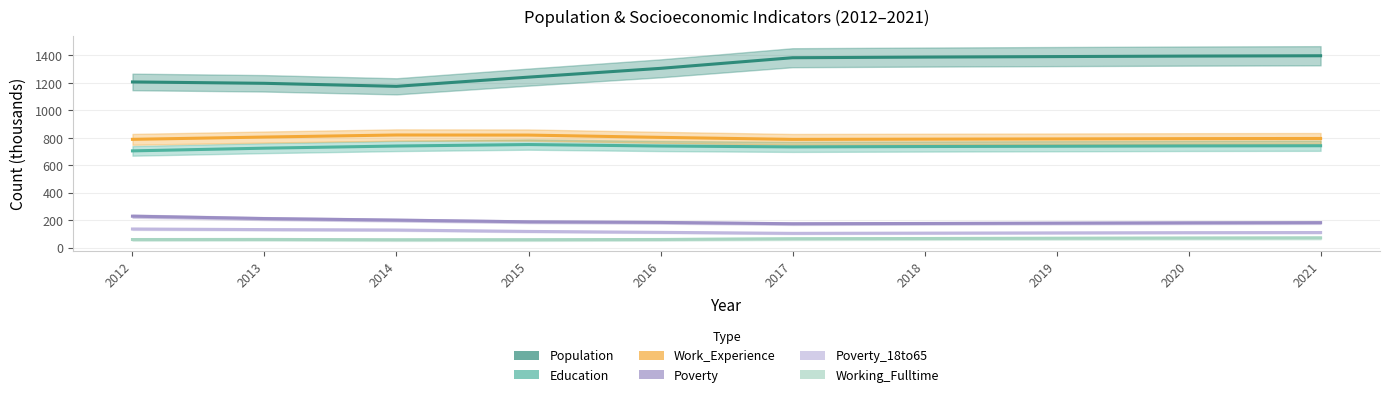

Reading left to right, transcribe all the data shown in this chart.

Population: 2012=1207.0	2013=1197.0	2014=1175.0	2015=1242.0	2016=1306.0	2017=1383.3	2018=1388.0	2019=1391.7	2020=1395.3	2021=1397.7
Education: 2012=705.0	2013=724.7	2014=740.3	2015=751.0	2016=740.3	2017=734.0	2018=736.7	2019=738.7	2020=741.0	2021=742.3
Work_Experience: 2012=789.0	2013=805.7	2014=820.7	2015=820.0	2016=803.3	2017=788.7	2018=790.3	2019=792.0	2020=794.0	2021=795.3
Poverty: 2012=229.3	2013=212.0	2014=200.7	2015=188.3	2016=184.0	2017=174.3	2018=176.3	2019=178.7	2020=181.0	2021=182.3
Poverty_18to65: 2012=136.0	2013=131.7	2014=128.7	2015=118.3	2016=111.7	2017=104.3	2018=106.0	2019=107.7	2020=109.3	2021=110.3
Working_Fulltime: 2012=59.3	2013=60.0	2014=57.7	2015=58.0	2016=59.7	2017=65.0	2018=66.7	2019=68.3	2020=70.0	2021=71.3